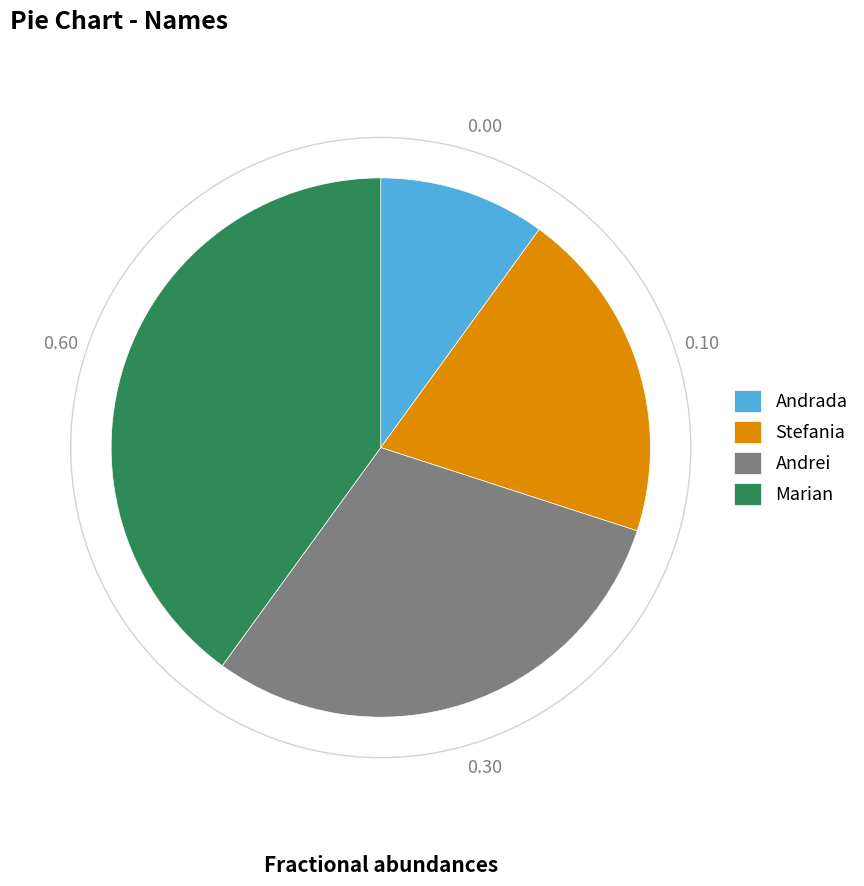

Rank the categories by value from lowest to highest.

Andrada, Stefania, Andrei, Marian